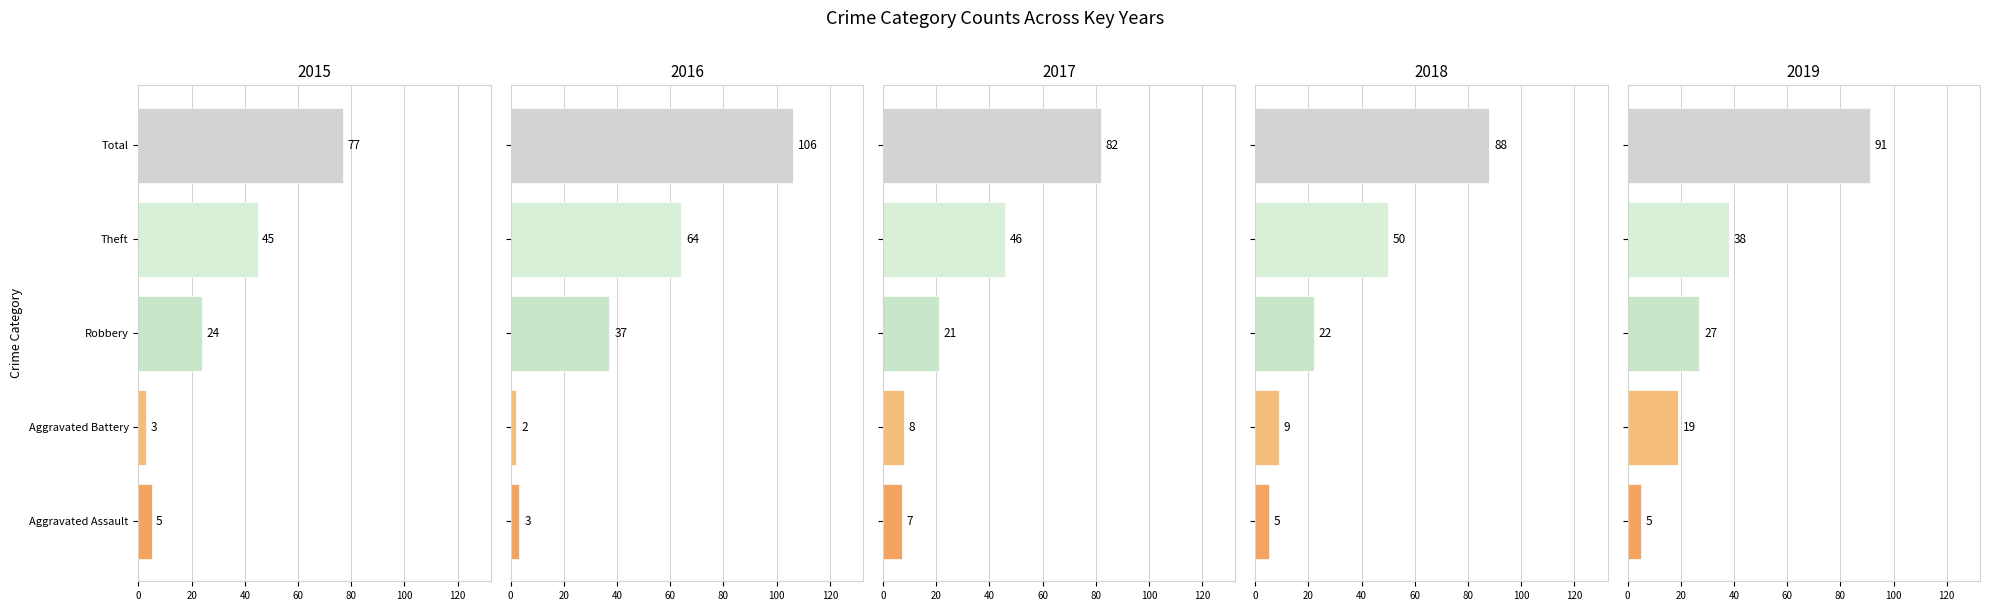

How many bars are there in each group?

5